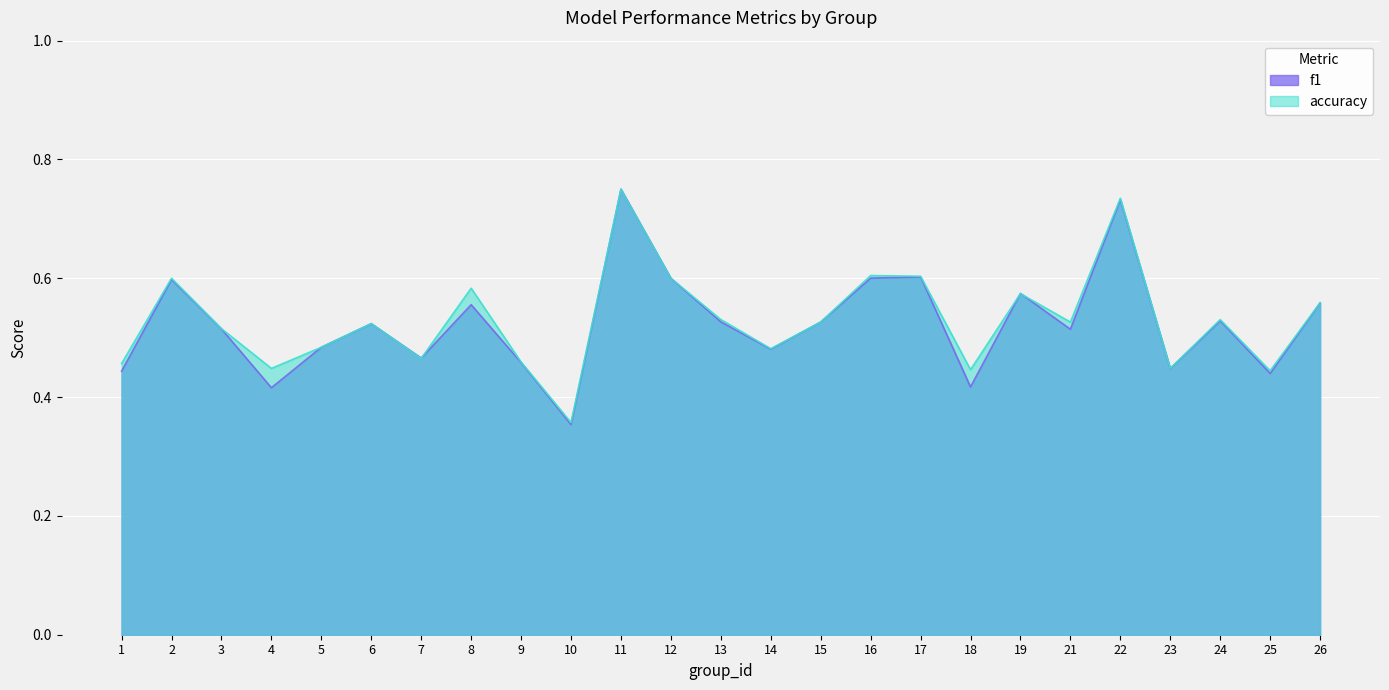

Count the accuracy values in the range 0 to 1.

25